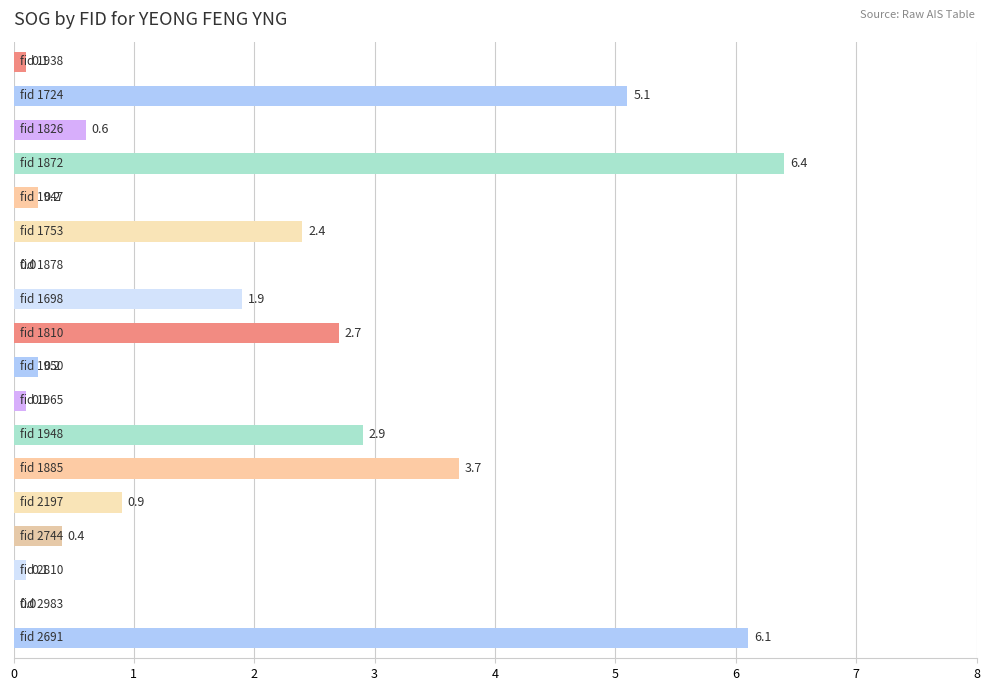

What is the sum of all values?

33.8